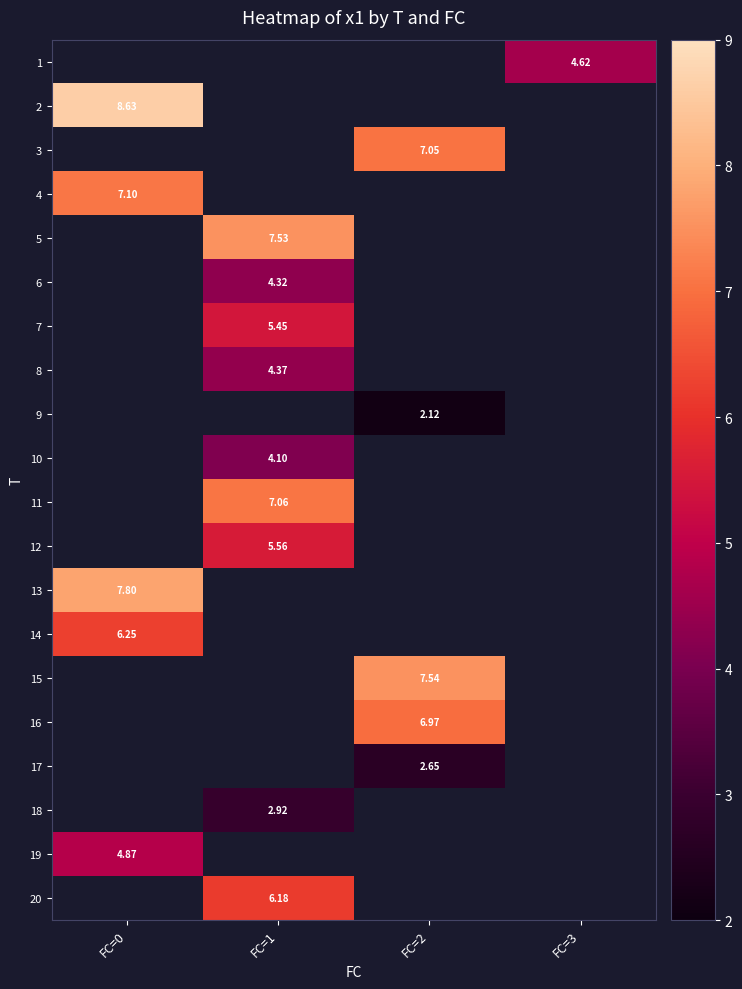

What is the greatest value displayed?

8.6